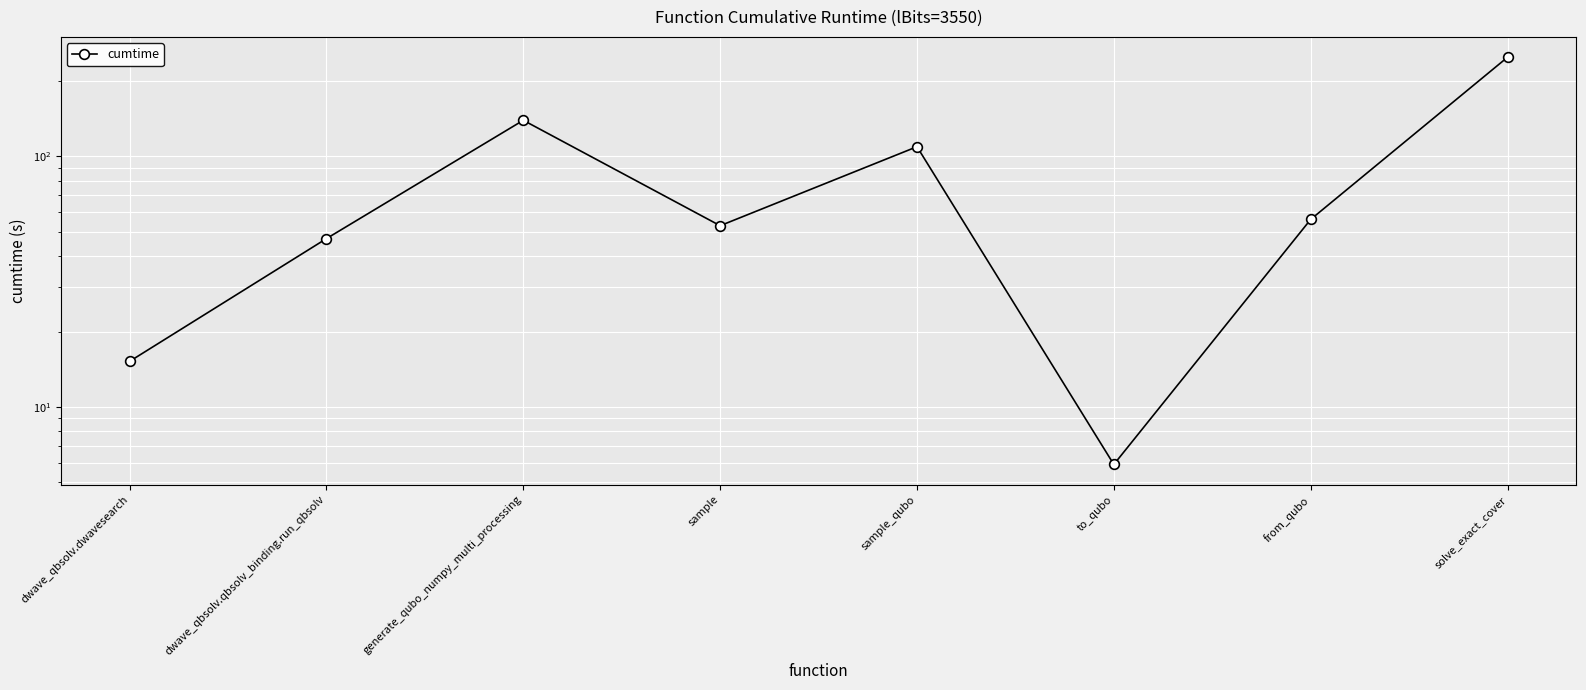

How many points are higher than both their immediate neighbors (excluding endpoints)?

2